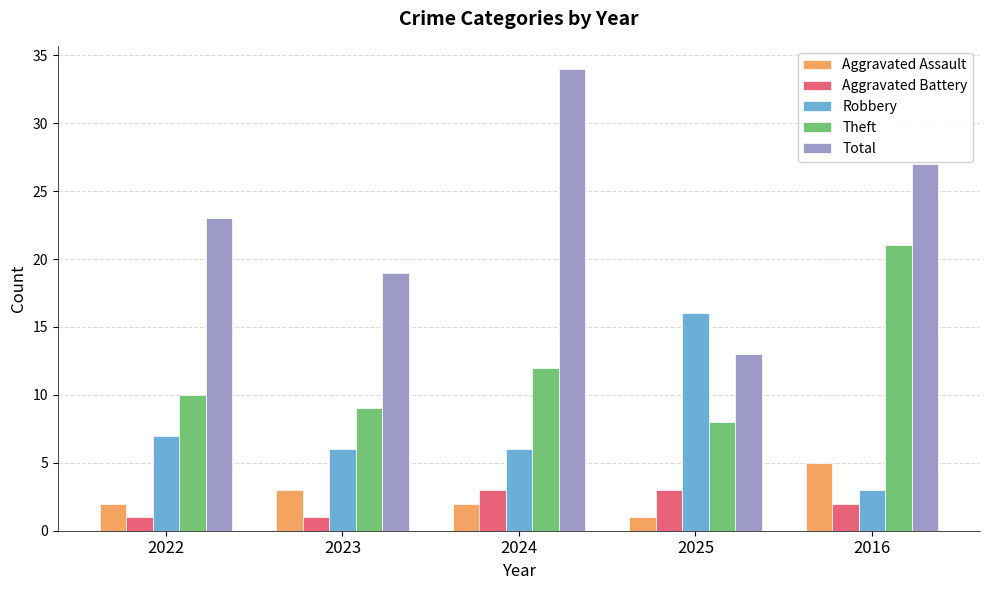

Is it true that Total equals 37 at 2022?

False